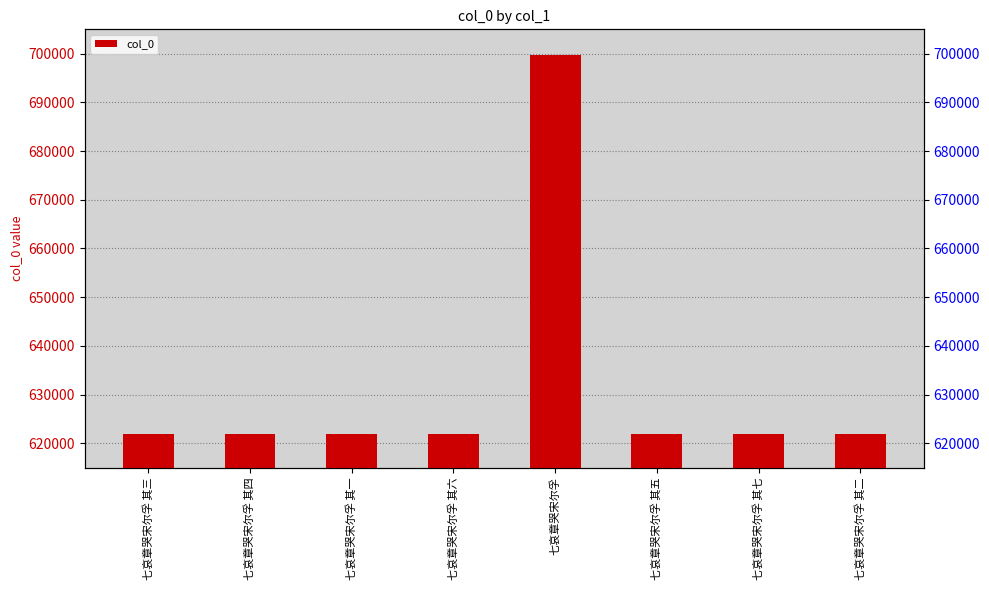

What is the difference between the maximum and second lowest values?

77945